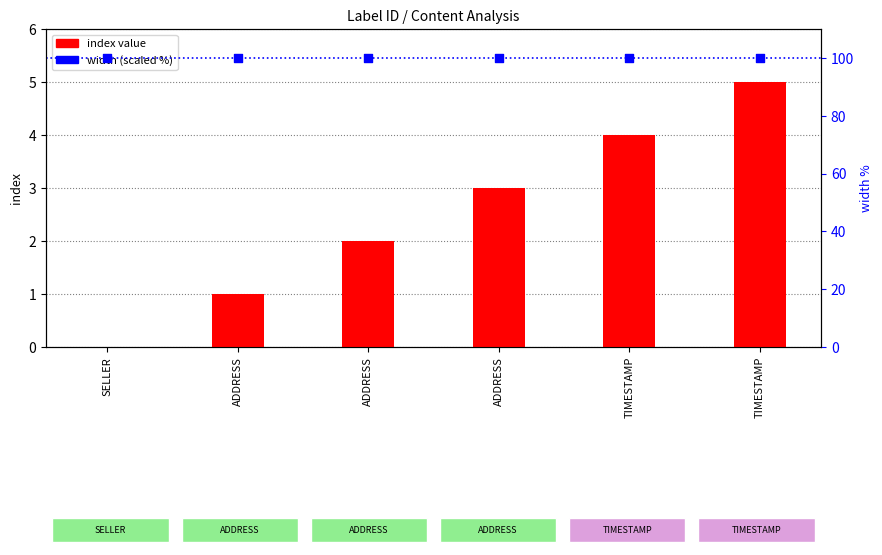

Which series has the largest Y range (max minus min)?

index value